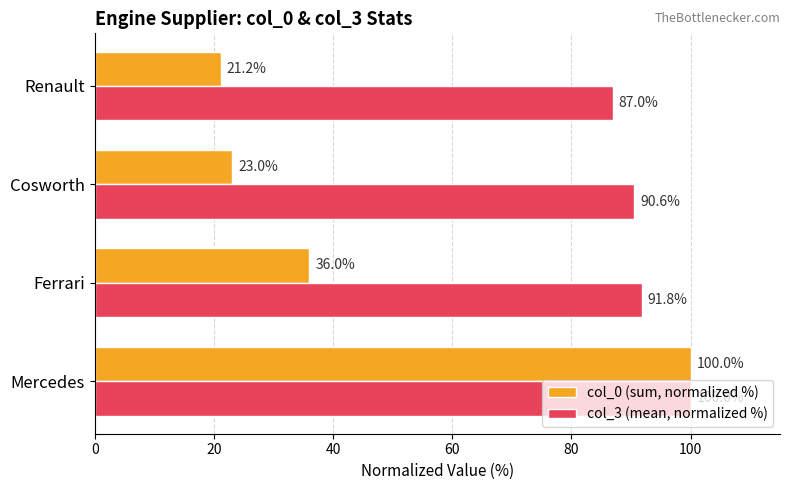

What is the maximum value shown in the chart?

100.0